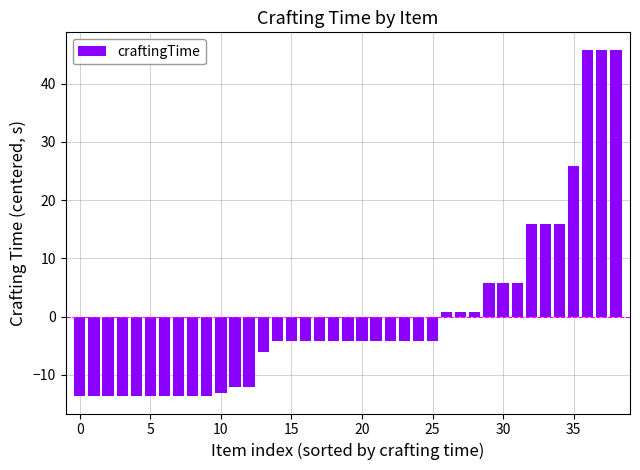

What is the smallest value displayed?

-13.7